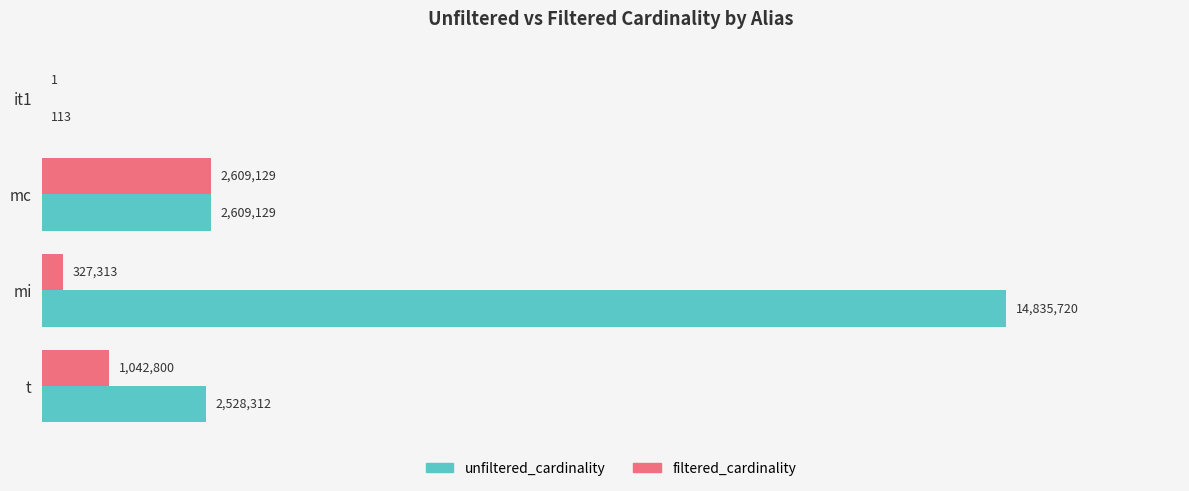

What are all the series names shown in the legend?

unfiltered_cardinality, filtered_cardinality